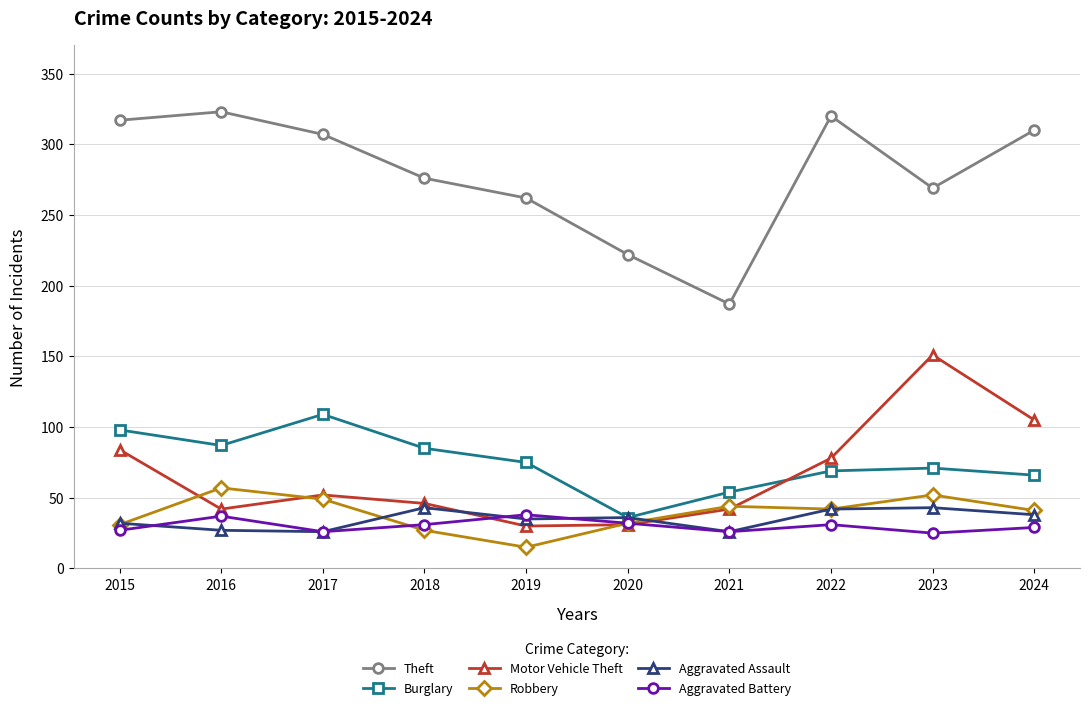

True or false: Aggravated Battery has more than 0 points higher than both neighbors.

True